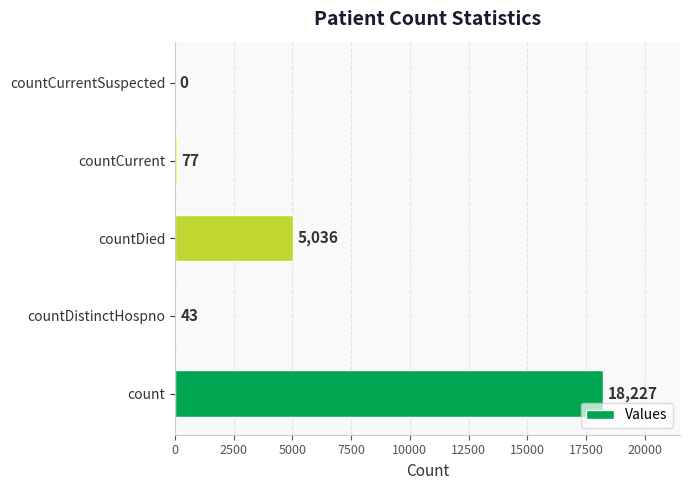

Read the value at countDistinctHospno, to the nearest 50.

50